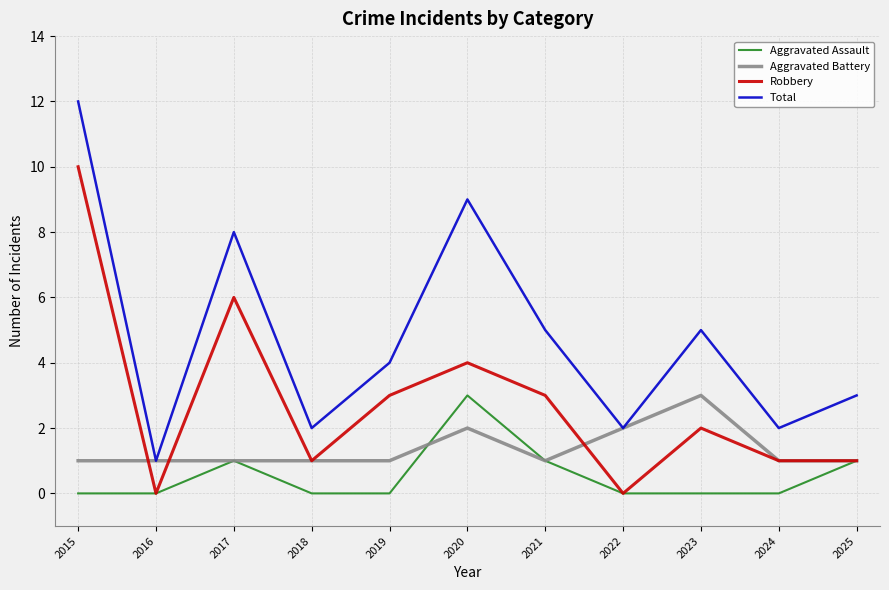

List the series in order of their overall mean, lowest first.

Aggravated Assault, Aggravated Battery, Robbery, Total